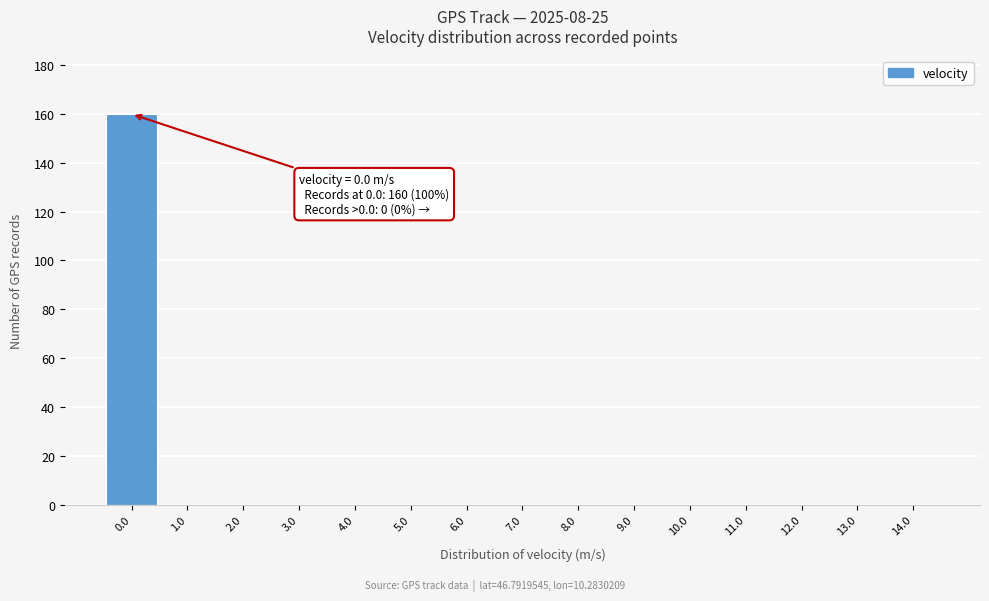

Reading left to right, what are all the values shown in this chart?

0.0=160	1.0=0	2.0=0	3.0=0	4.0=0	5.0=0	6.0=0	7.0=0	8.0=0	9.0=0	10.0=0	11.0=0	12.0=0	13.0=0	14.0=0